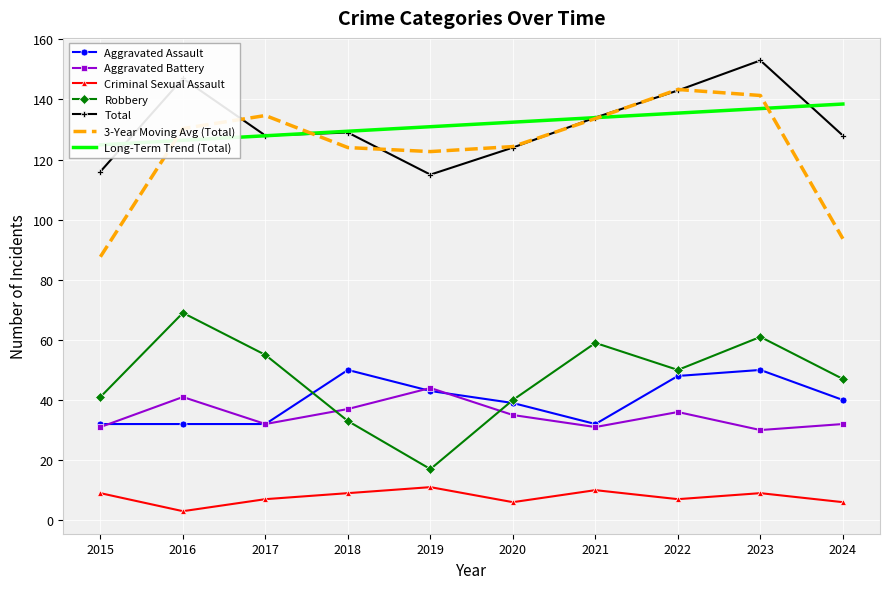

True or false: Total and Criminal Sexual Assault intersect in this chart.

False